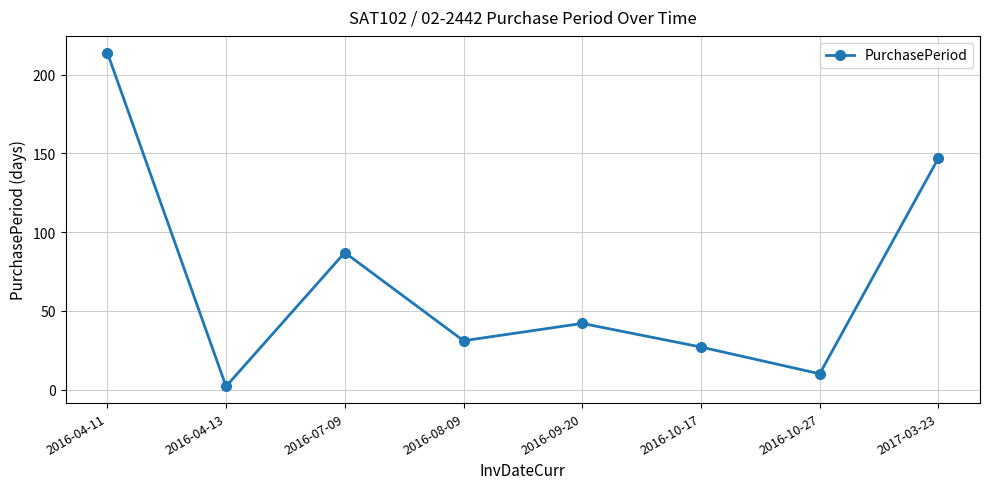

Does the chart have visible grid lines?

Yes